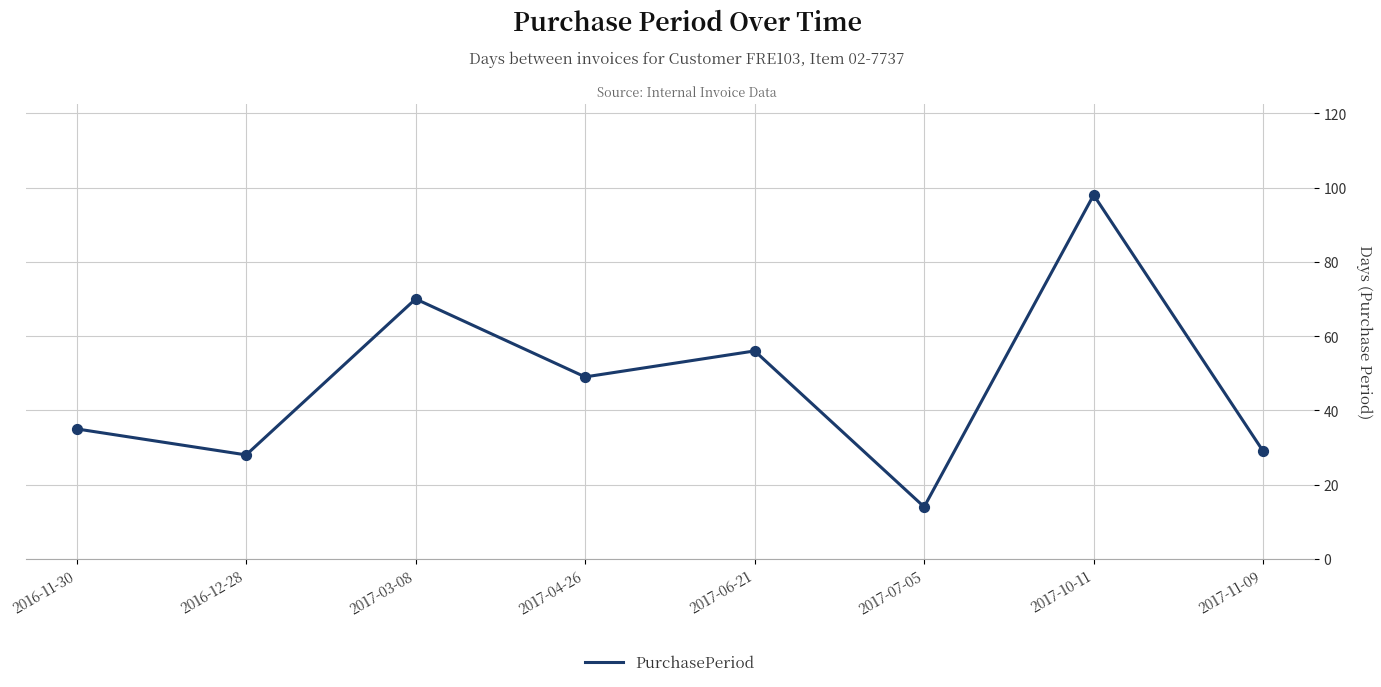

Which has a higher value, 2016-12-28 or 2017-03-08?

2017-03-08